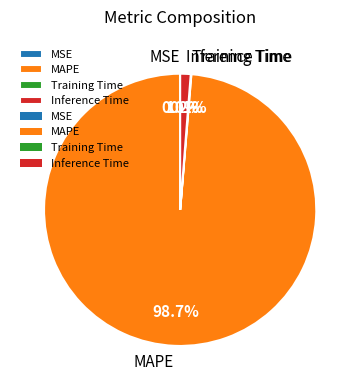

How much of the chart is everything except Inference Time?

98.8%